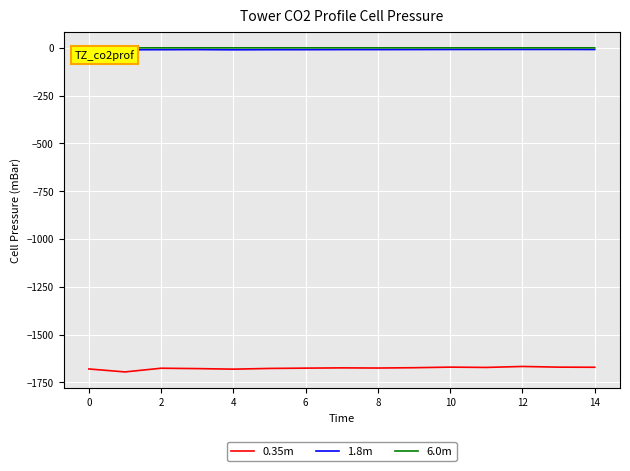

True or false: 0.35m and 1.8m cross at least once.

False